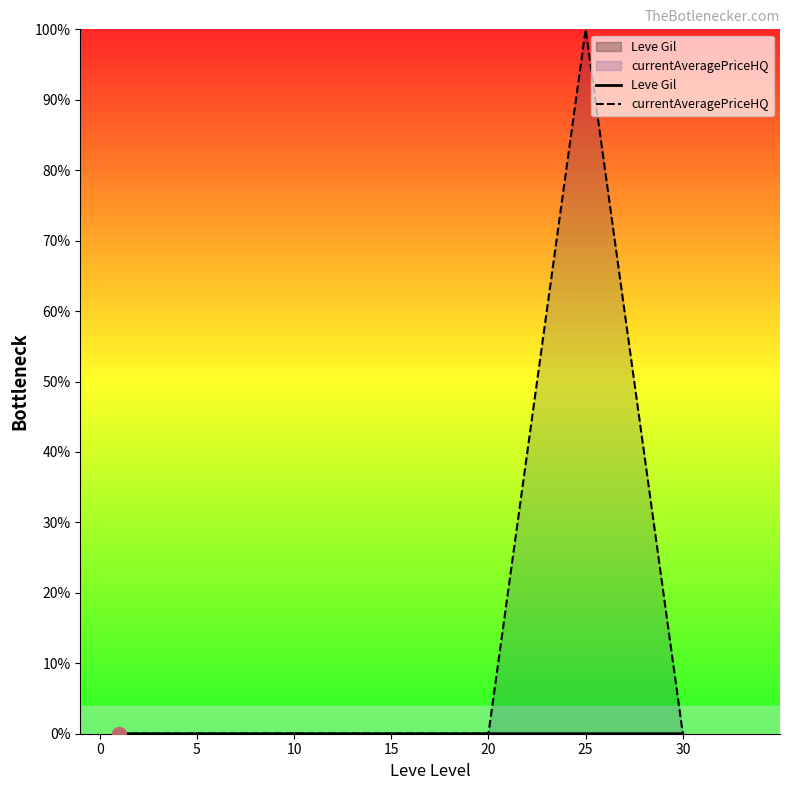

True or false: Leve Gil and currentAveragePriceHQ cross at least once.

False